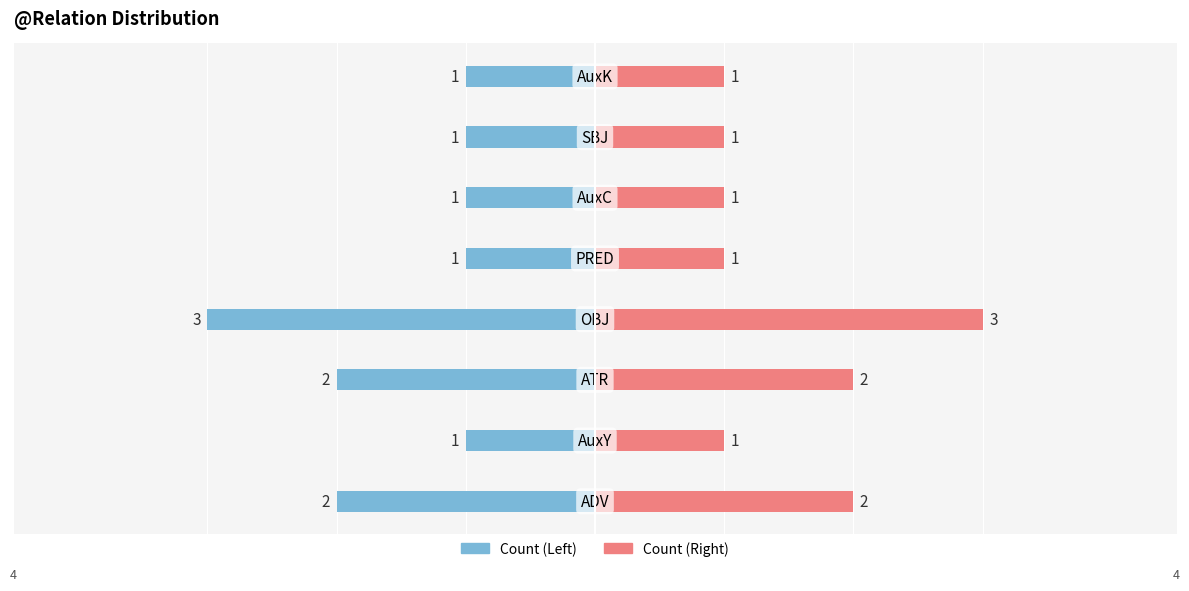

Count the Count (Left) values in the range -2 to -1.

7